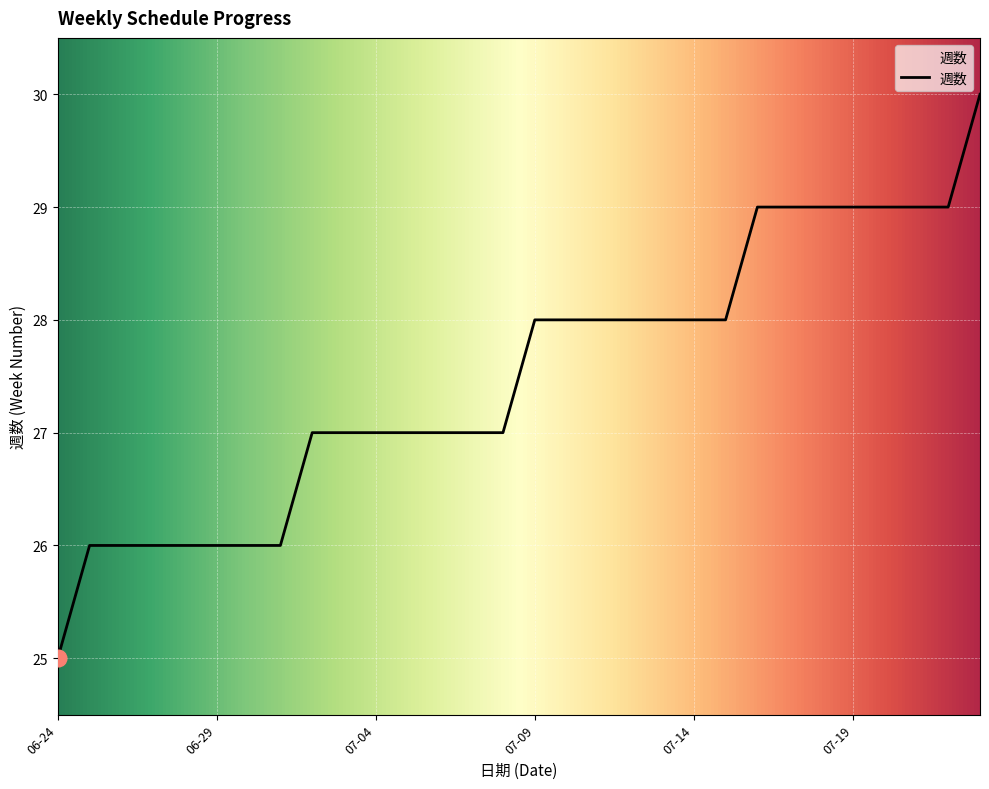

What is the difference between the maximum and minimum values?

5